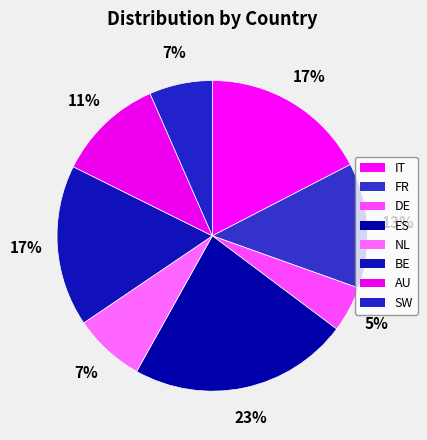

What is the smallest slice in the pie chart?

DE